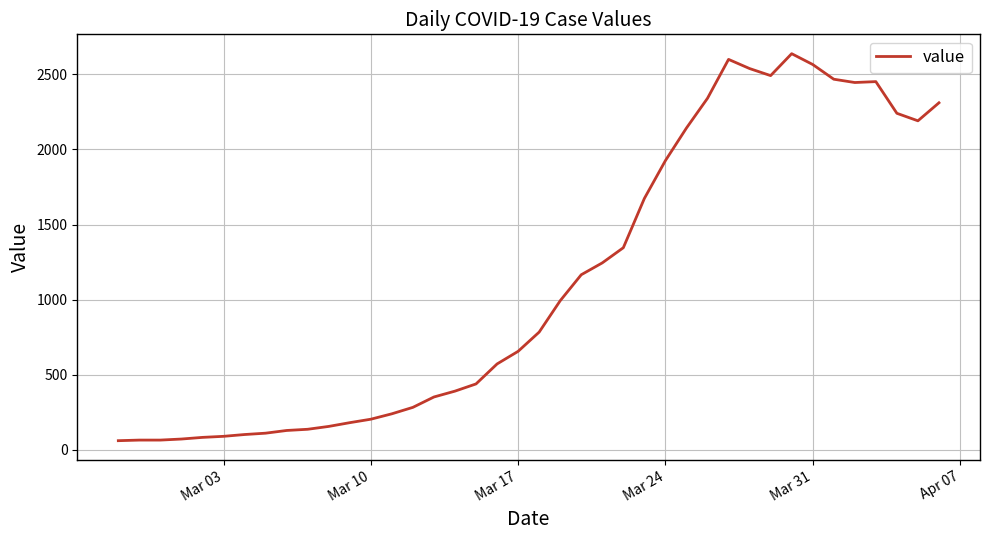

What is the minimum value shown in the chart?

61